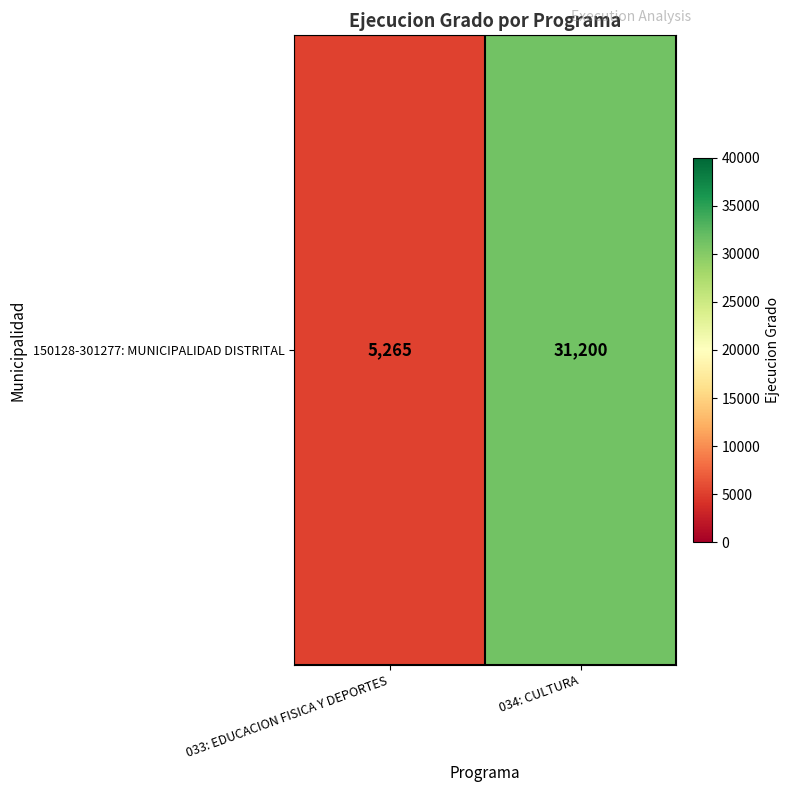

Rank the categories by value from highest to lowest.

034: CULTURA, 033: EDUCACION FISICA Y DEPORTES